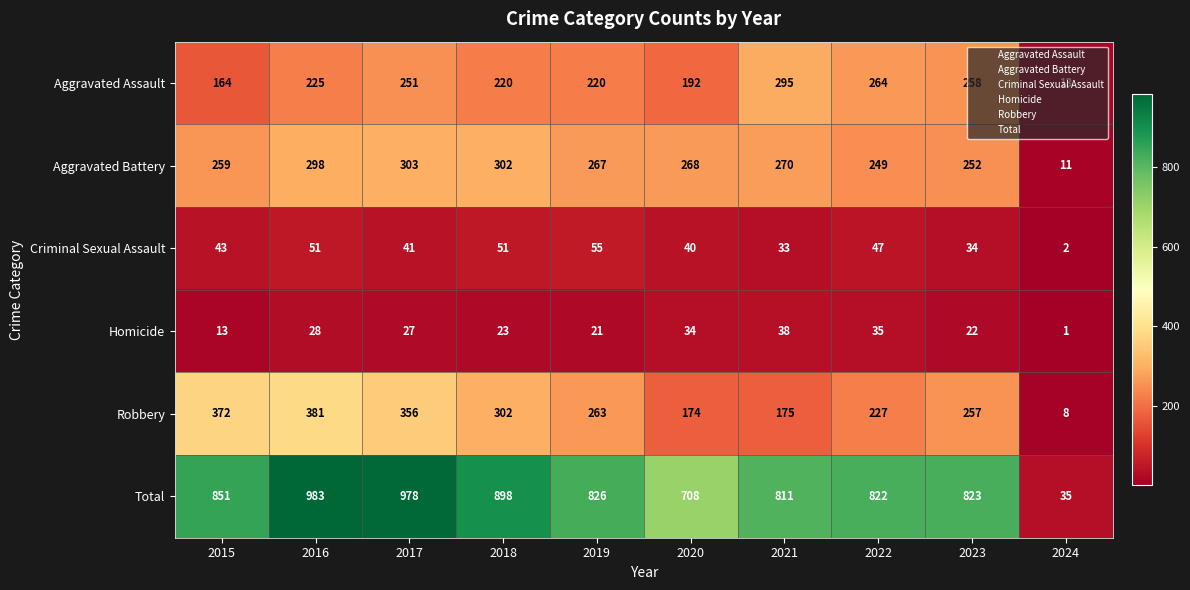

Which label corresponds to the largest value in the chart?

2016